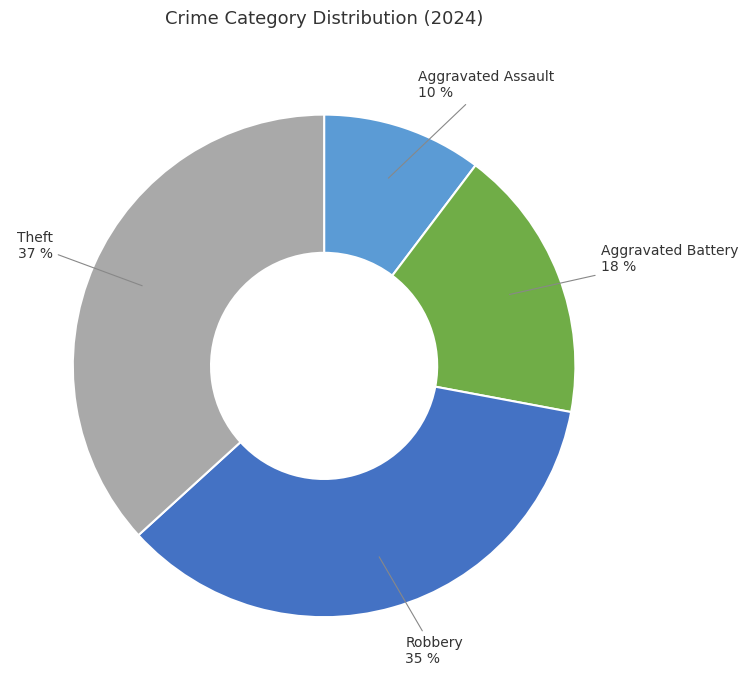

Rank the categories by value from highest to lowest.

Theft, Robbery, Aggravated Battery, Aggravated Assault